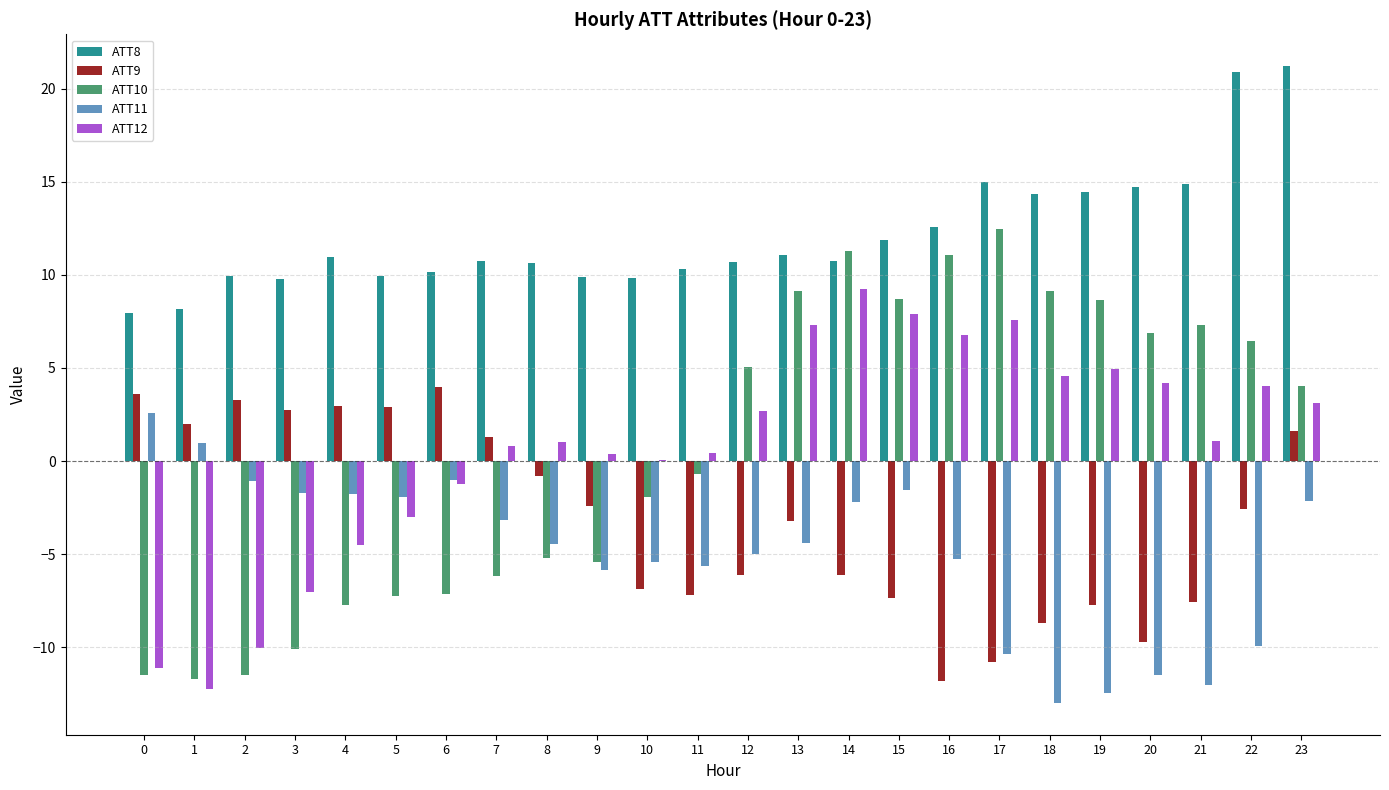

What are all the series names shown in the legend?

ATT8, ATT9, ATT10, ATT11, ATT12